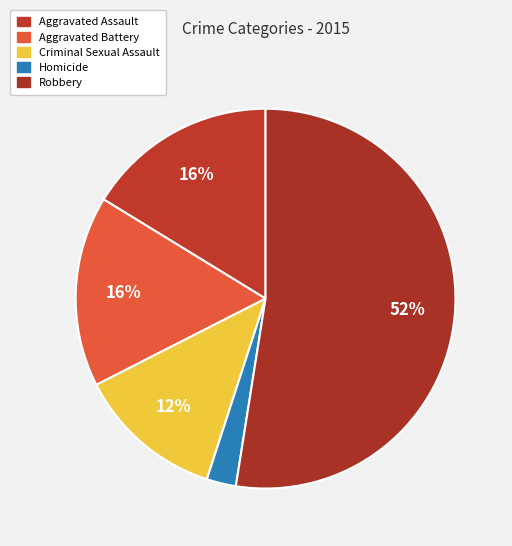

What is the largest slice in the pie chart?

Robbery